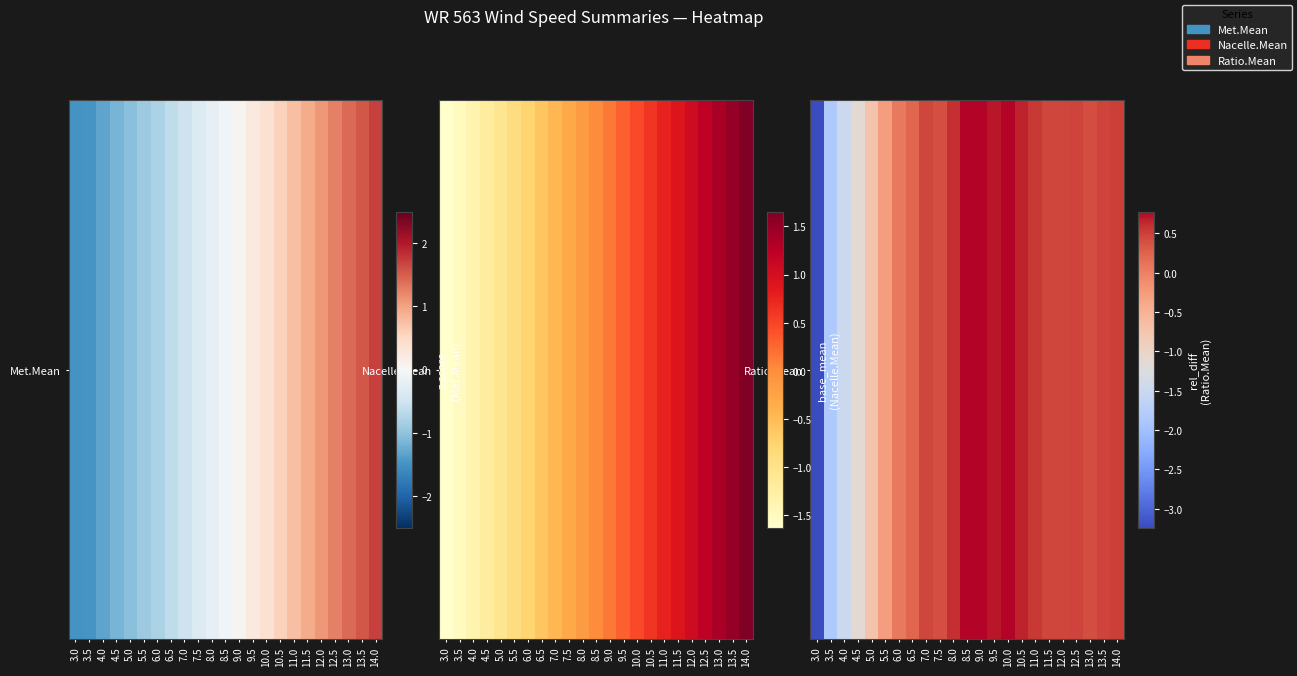

The value at 3.0 is -1.4. True or false?

False